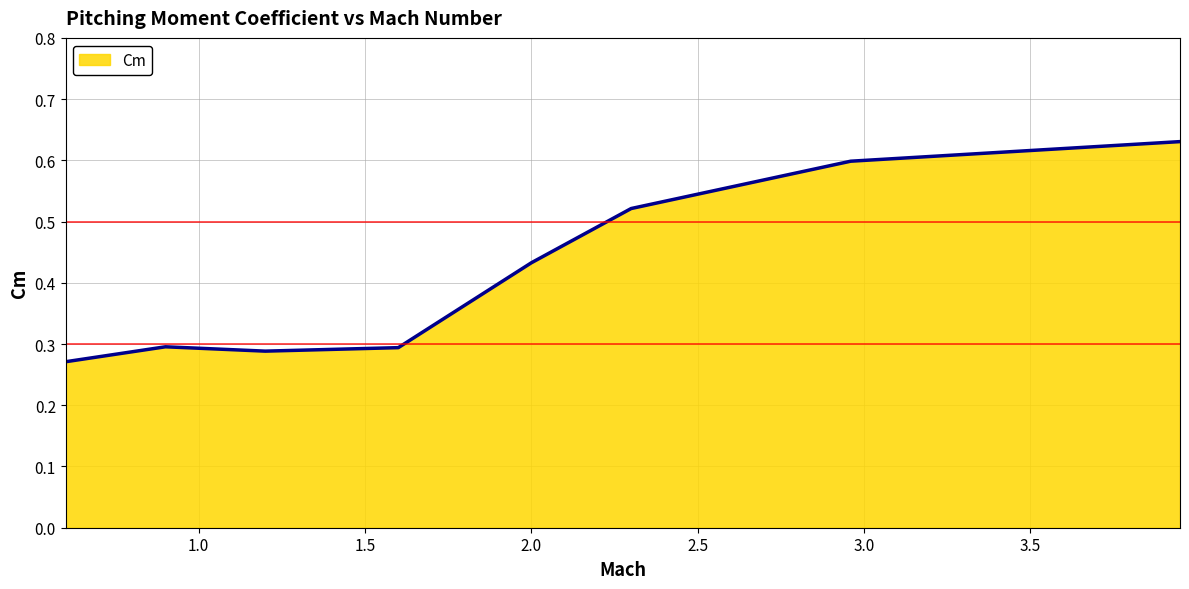

How many values are between 0 and 1?

8